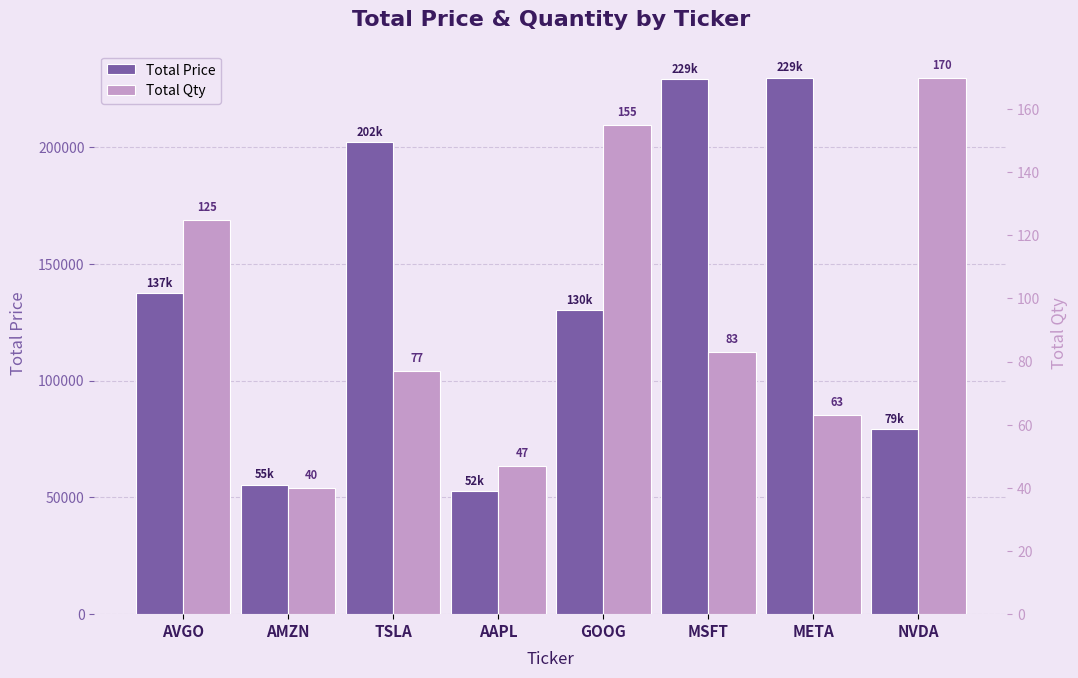

What is the difference between the second highest and second lowest values in the Total Qty series?

108